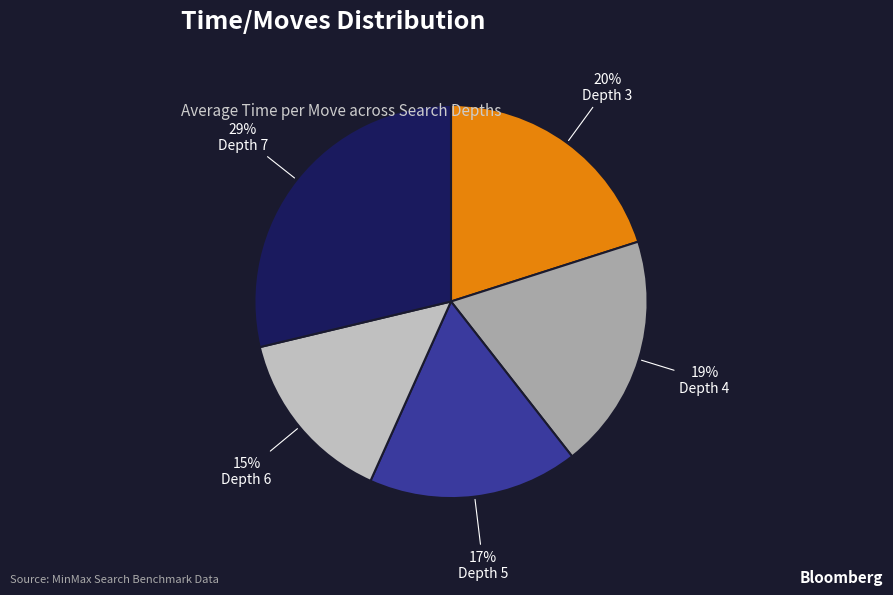

Is there a majority slice in this chart?

No